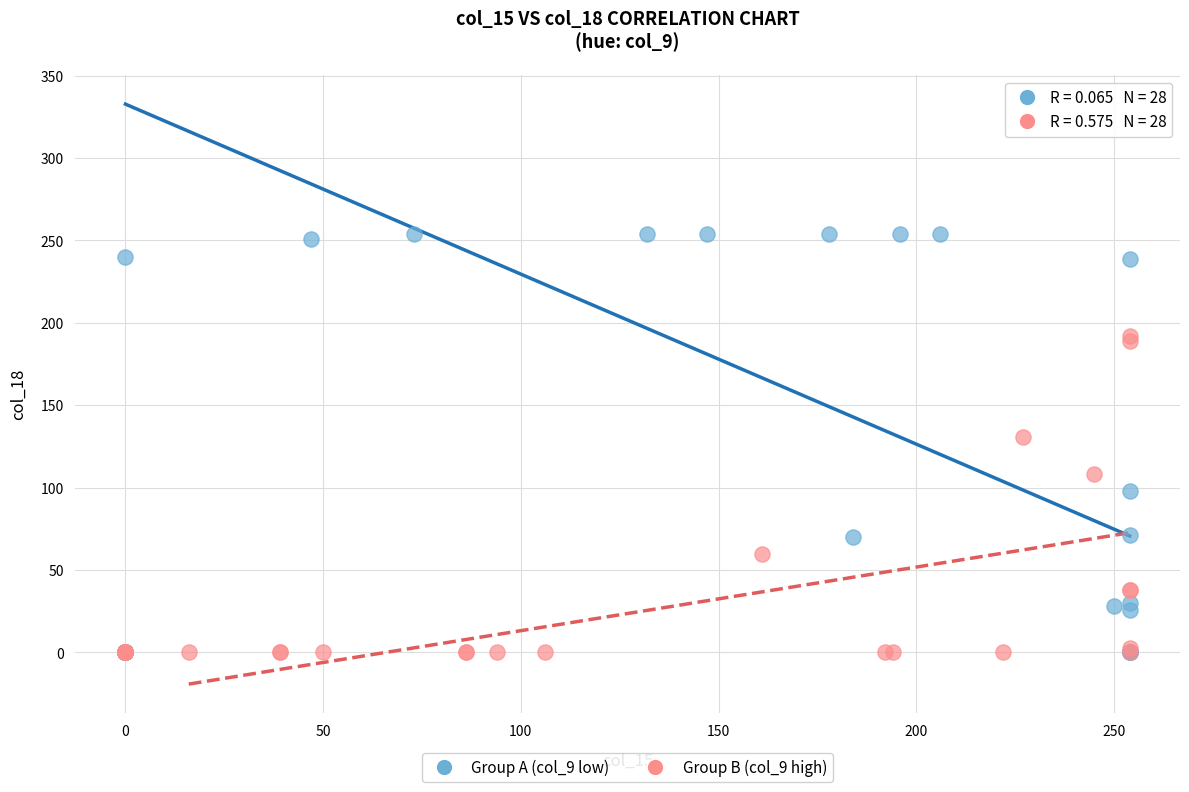

Which series has the widest spread of Y values?

Group A (col_9 low)